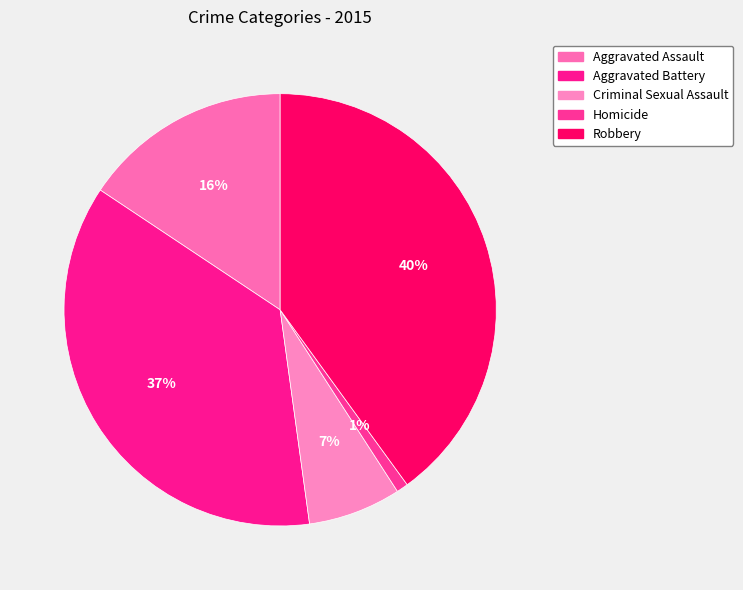

Count the number of slices in the pie.

5